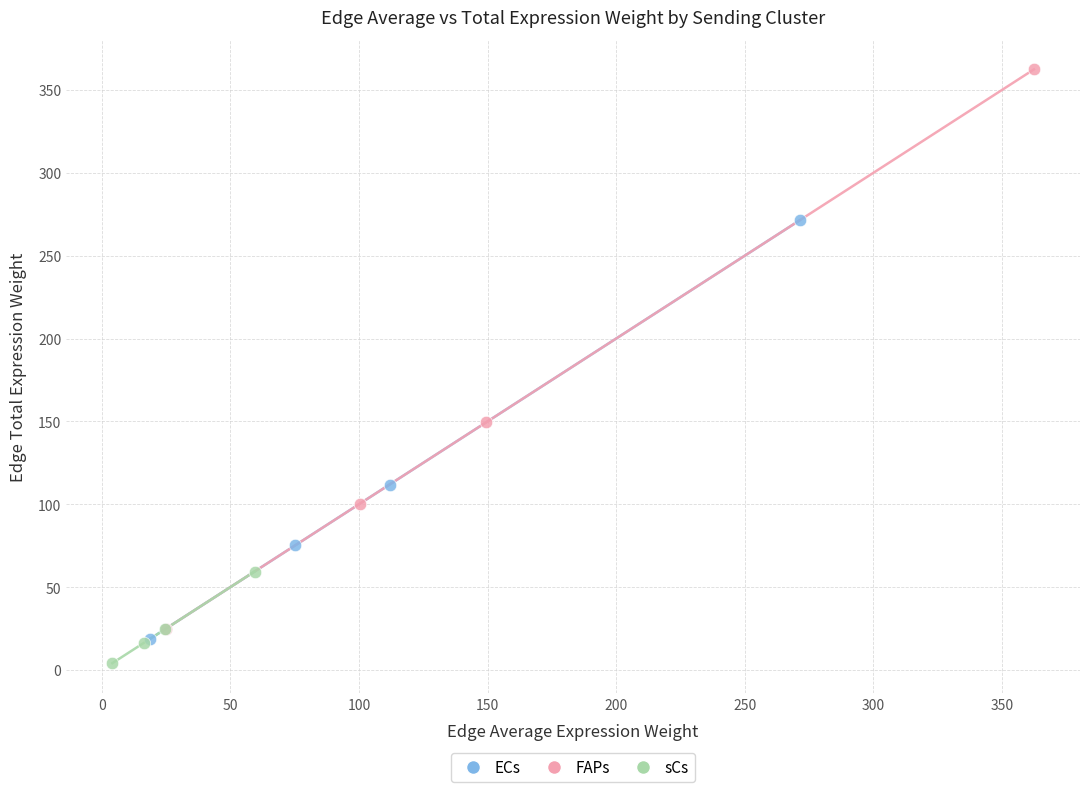

Which series contains the highest Y value?

FAPs